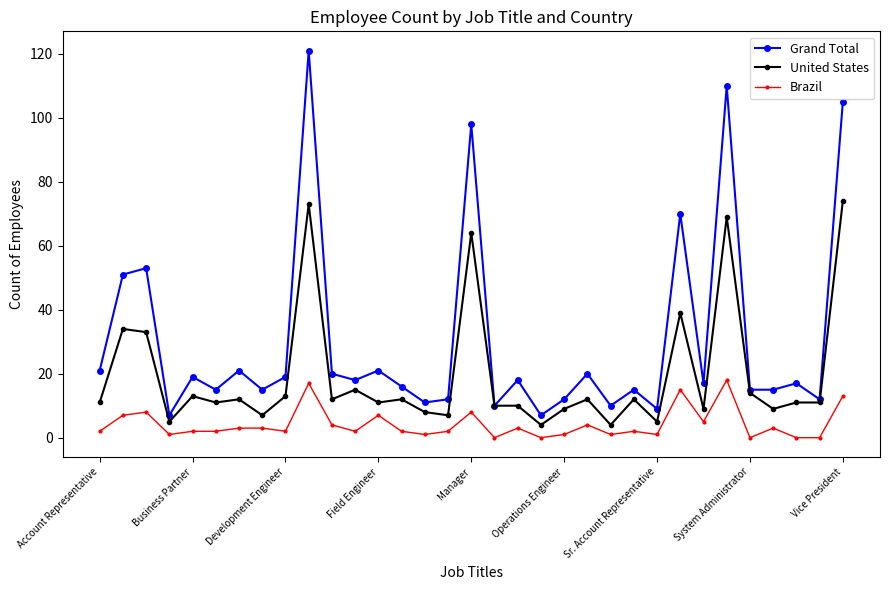

What is the difference between the maximum and minimum values in the Grand Total series?

114